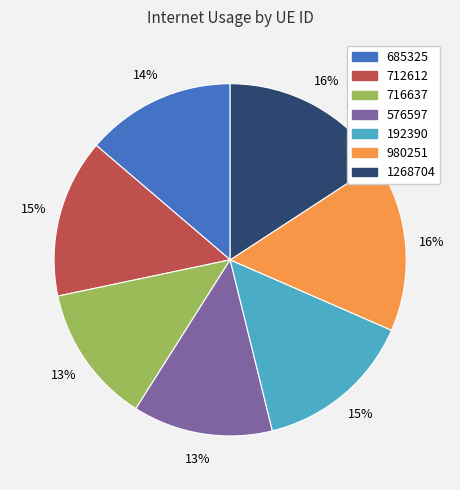

Is it true that 576597 is 13% of the pie?

True